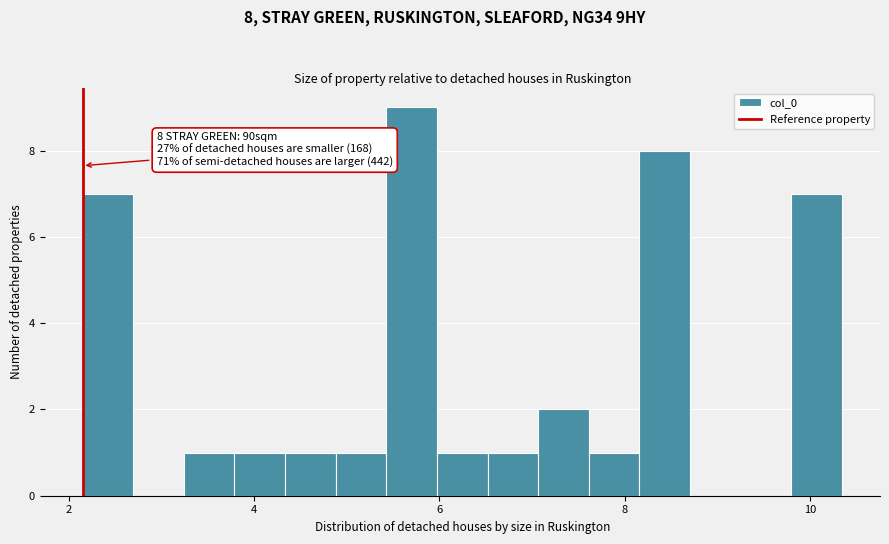

Read against the x-axis, roughly where is the centre of the tallest bar?

5.8